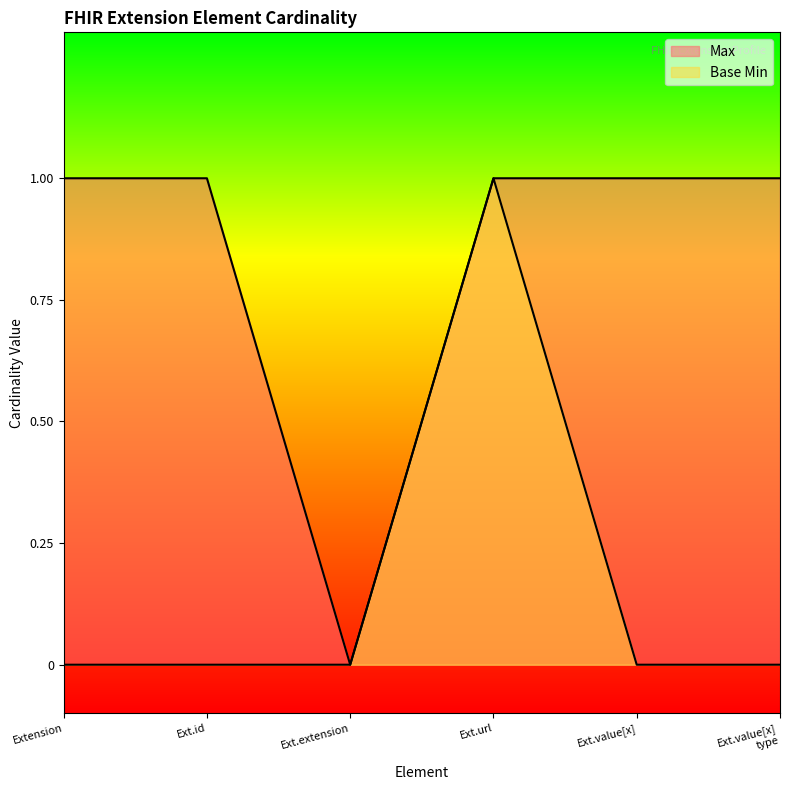

Which category has the highest value in the Base Min series?

Ext.url